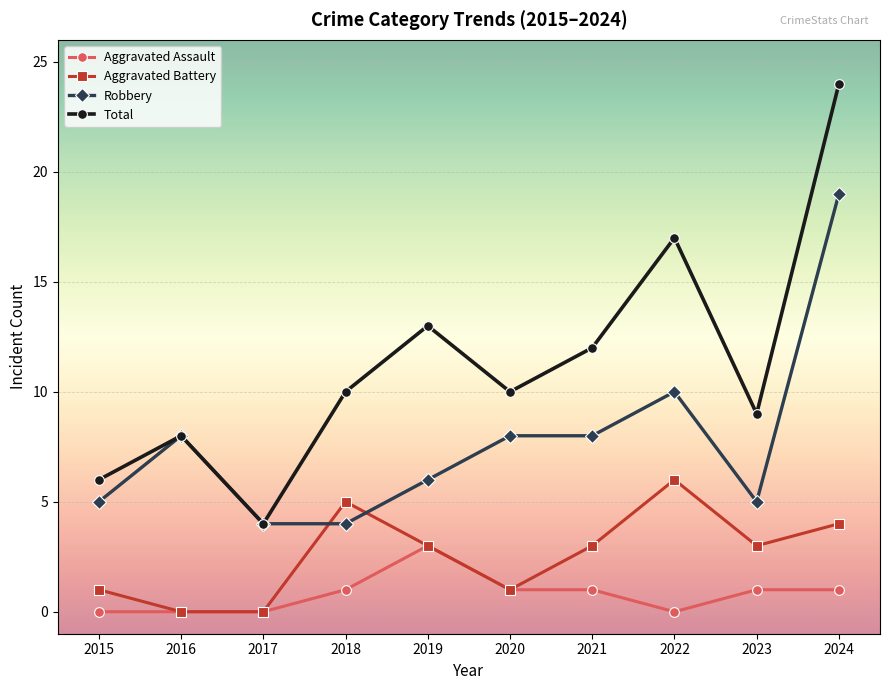

What is the difference between the maximum and second lowest values in the Robbery series?

15